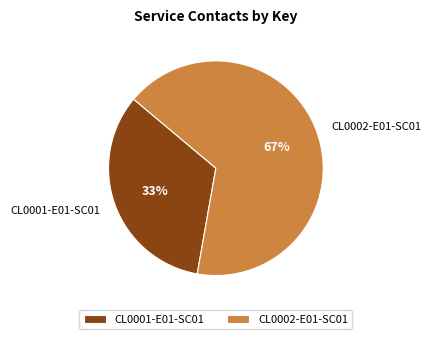

What is the majority slice?

CL0002-E01-SC01